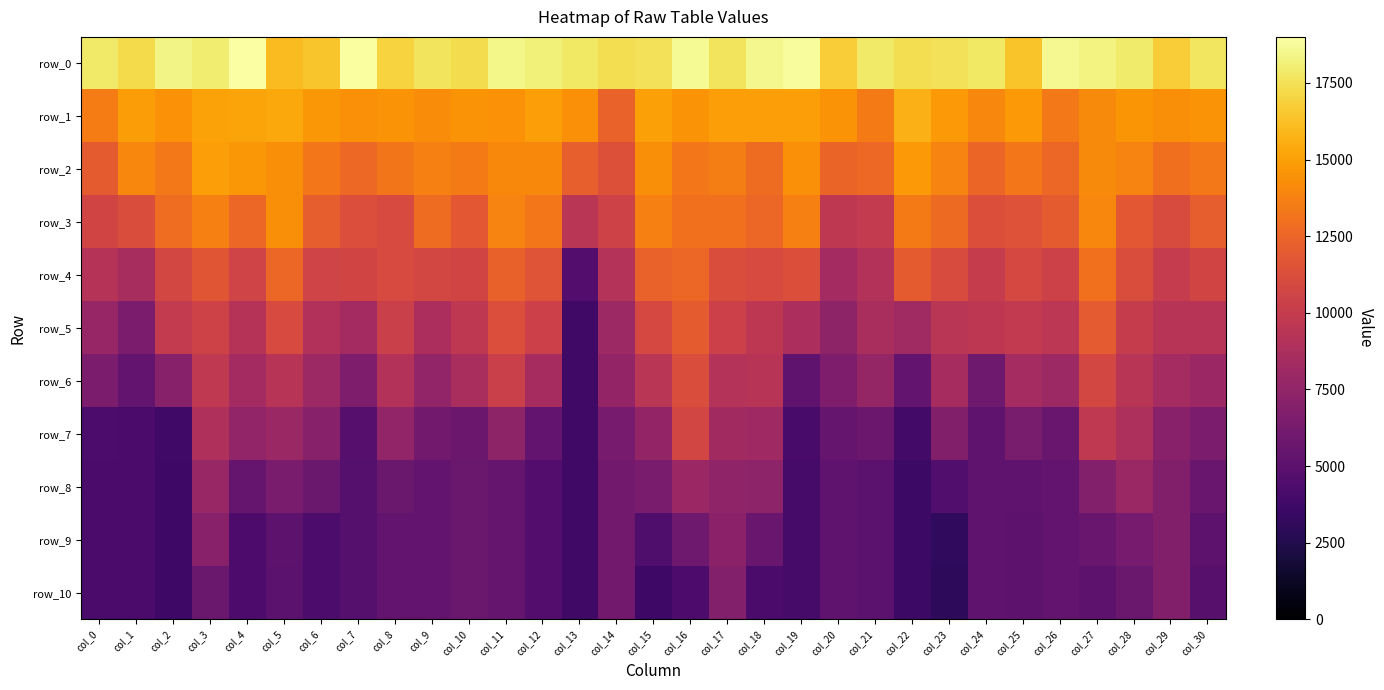

What is the approximate value of row_7 at col_28?

8812.1